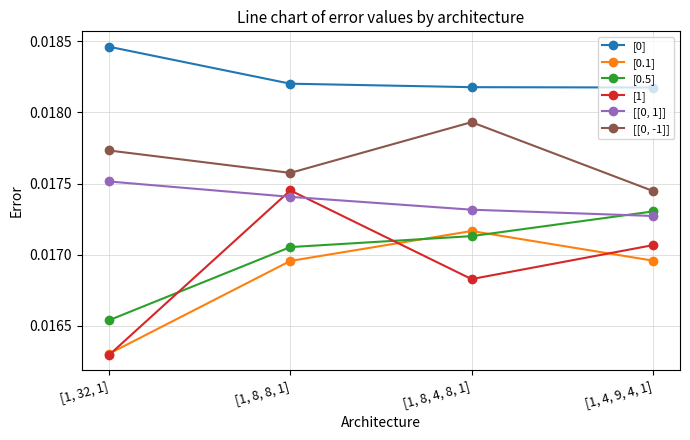

Is the value of [[0, 1]] at [1, 8, 4, 8, 1] greater than the value of [0.5] at [1, 32, 1]?

Yes